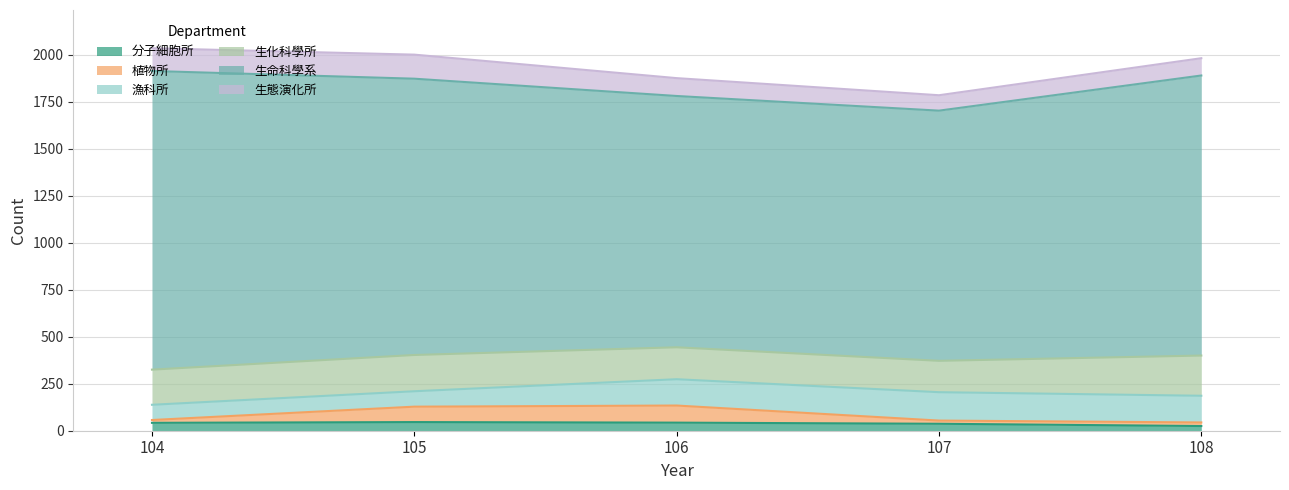

Reading left to right, what are all the values shown in this chart?

分子細胞所: 104=42	105=46	106=43	107=37	108=25
植物所: 104=15	105=82	106=91	107=17	108=19
漁科所: 104=81	105=82	106=140	107=151	108=142
生化科學所: 104=187	105=193	106=170	107=167	108=214
生命科學系: 104=1589	105=1470	106=1337	107=1331	108=1490
生態演化所: 104=121	105=128	106=95	107=82	108=92